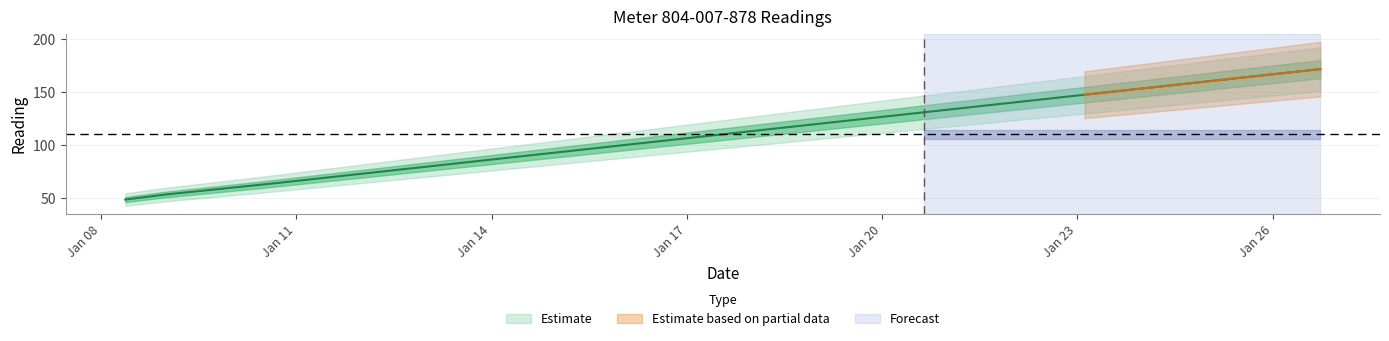

What position from the left is 2025-01-20T15:30:00?

4